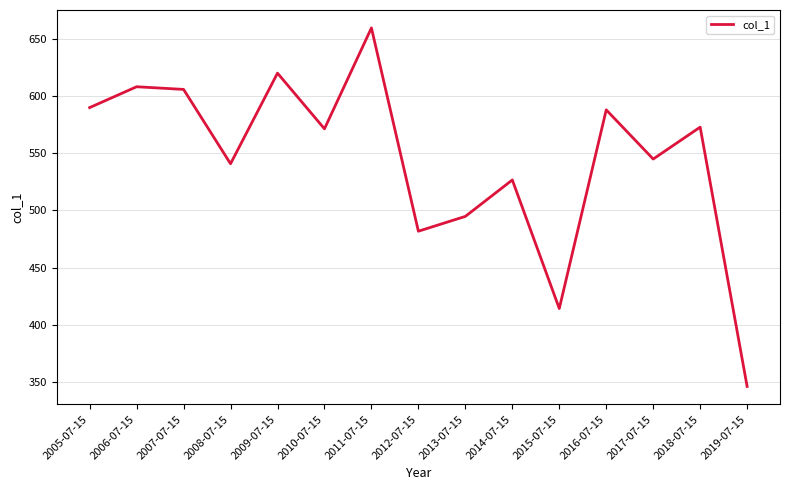

True or false: the data shows 662.3 at 2015-07-15.

False